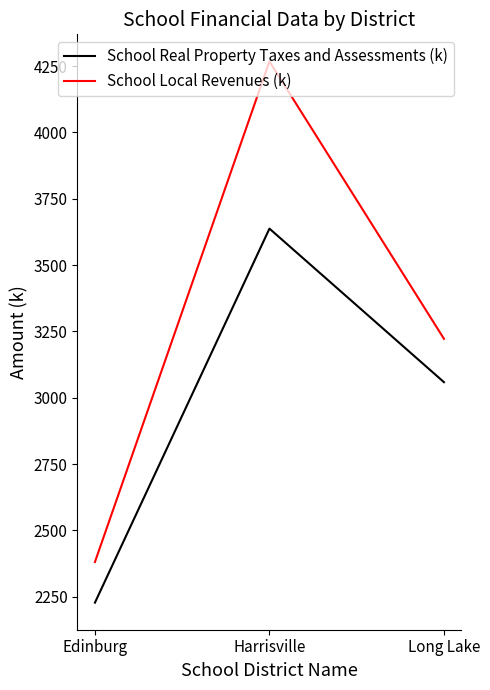

Between Harrisville and Long Lake, which series saw the biggest shift?

School Local Revenues (k)